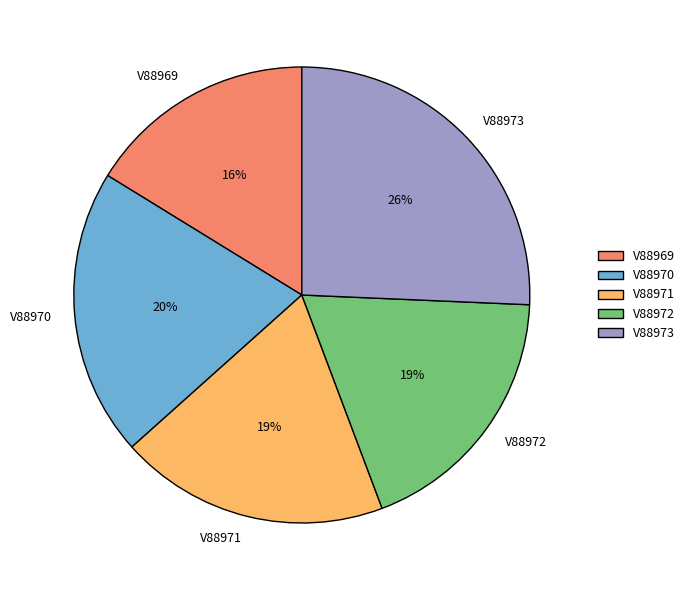

What is the ratio of the value at V88972 to the value at V88970?

0.9